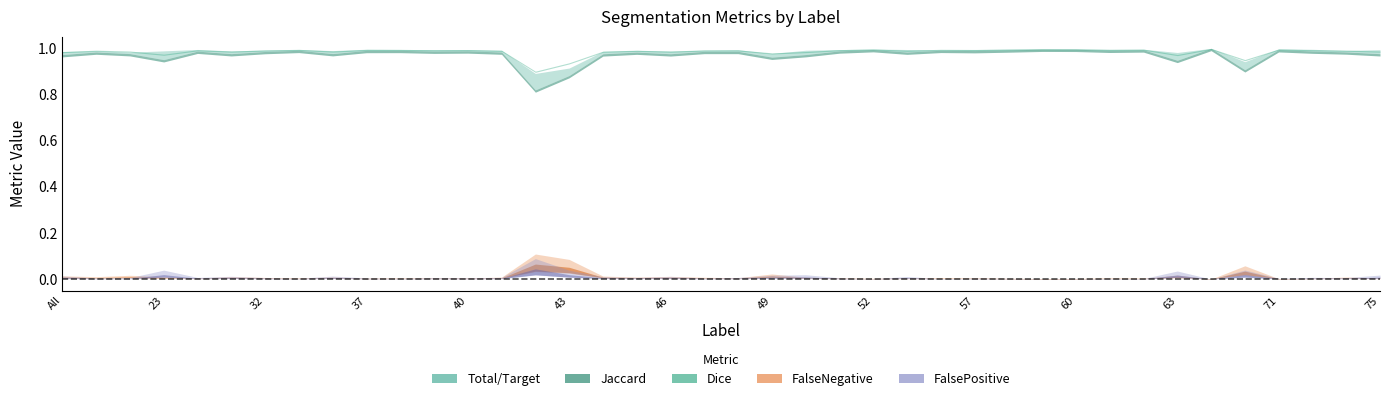

Reading right to left, list all the values displayed in this chart.

Total/Target: 1.0	1.0	1.0	1.0	0.9	1.0	1.0	1.0	1.0	1.0	1.0	1.0	1.0	1.0	1.0	1.0	1.0	1.0	1.0	1.0	1.0	1.0	1.0	1.0	0.9	0.9	1.0	1.0	1.0	1.0	1.0	1.0	1.0	1.0	1.0	1.0	1.0	1.0	1.0	1.0
Jaccard: 1.0	1.0	1.0	1.0	0.9	1.0	0.9	1.0	1.0	1.0	1.0	1.0	1.0	1.0	1.0	1.0	1.0	1.0	1.0	1.0	1.0	1.0	1.0	1.0	0.9	0.8	1.0	1.0	1.0	1.0	1.0	1.0	1.0	1.0	1.0	1.0	1.0	1.0	1.0	1.0
Dice: 1.0	1.0	1.0	1.0	1.0	1.0	1.0	1.0	1.0	1.0	1.0	1.0	1.0	1.0	1.0	1.0	1.0	1.0	1.0	1.0	1.0	1.0	1.0	1.0	0.9	0.9	1.0	1.0	1.0	1.0	1.0	1.0	1.0	1.0	1.0	1.0	1.0	1.0	1.0	1.0
FalseNegative: 0.0	0.0	0.0	0.0	0.1	0.0	0.0	0.0	0.0	0.0	0.0	0.0	0.0	0.0	0.0	0.0	0.0	0.0	0.0	0.0	0.0	0.0	0.0	0.0	0.1	0.1	0.0	0.0	0.0	0.0	0.0	0.0	0.0	0.0	0.0	0.0	0.0	0.0	0.0	0.0
FalsePositive: 0.0	0.0	0.0	0.0	0.0	0.0	0.0	0.0	0.0	0.0	0.0	0.0	0.0	0.0	0.0	0.0	0.0	0.0	0.0	0.0	0.0	0.0	0.0	0.0	0.0	0.1	0.0	0.0	0.0	0.0	0.0	0.0	0.0	0.0	0.0	0.0	0.0	0.0	0.0	0.0